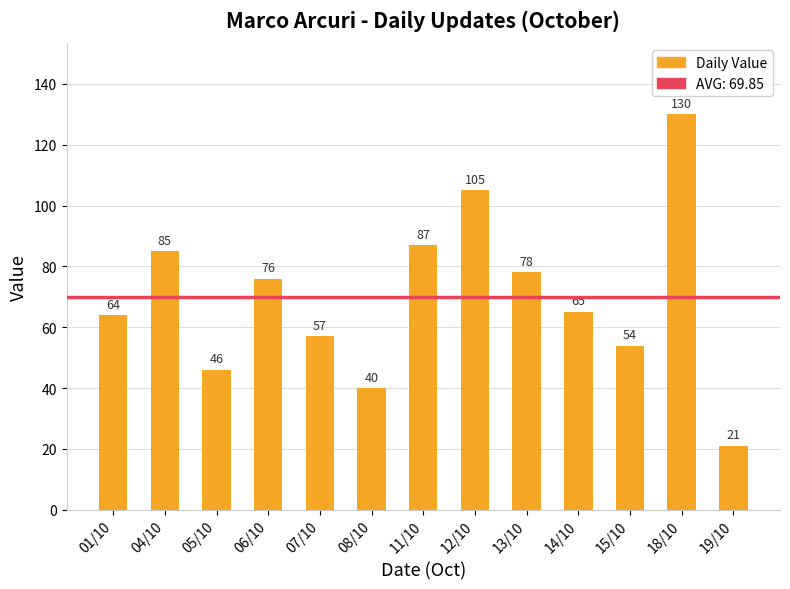

What is the value of the 11th bar from the left?

54